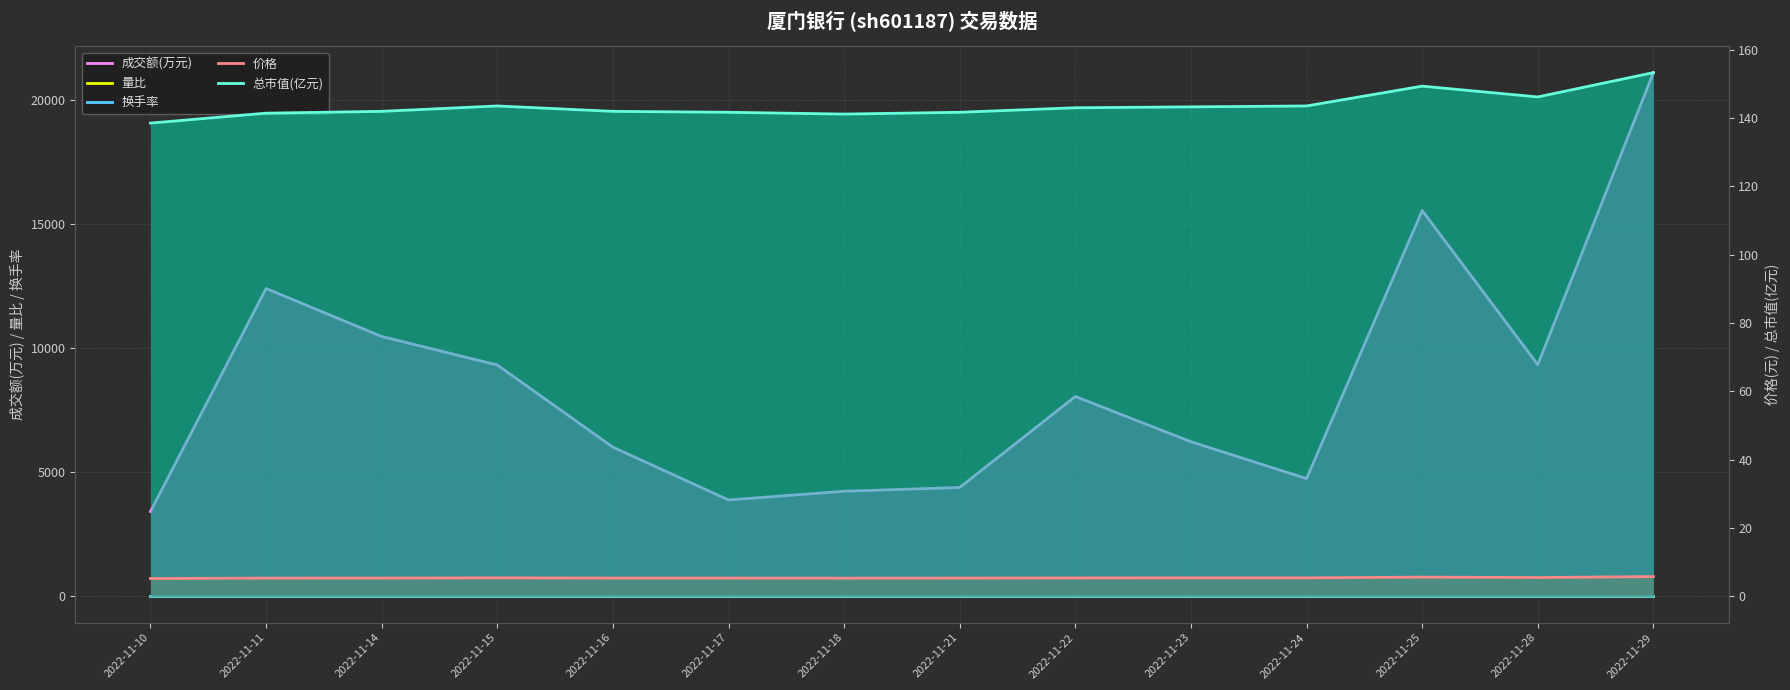

True or false: 价格 and 总市值(亿元) cross at least once.

False